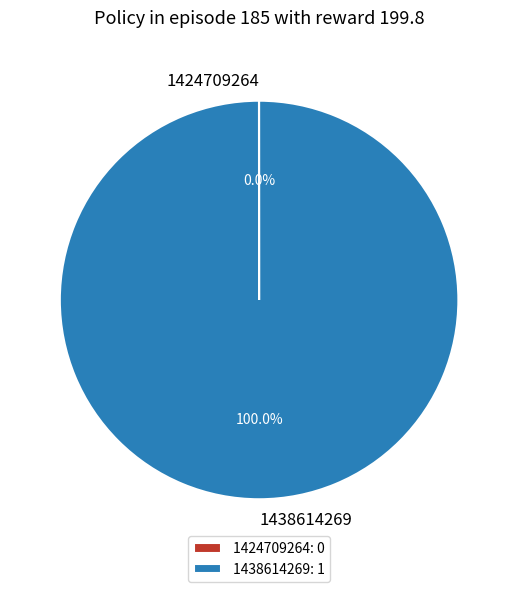

Does any single category account for the majority?

Yes